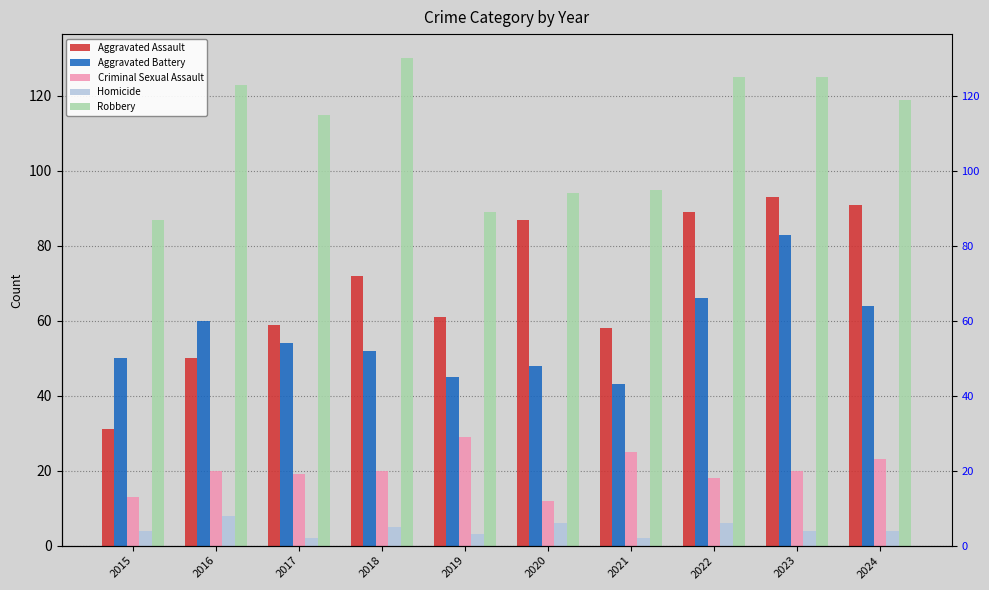

What value does the Aggravated Assault series have at 2019?

61